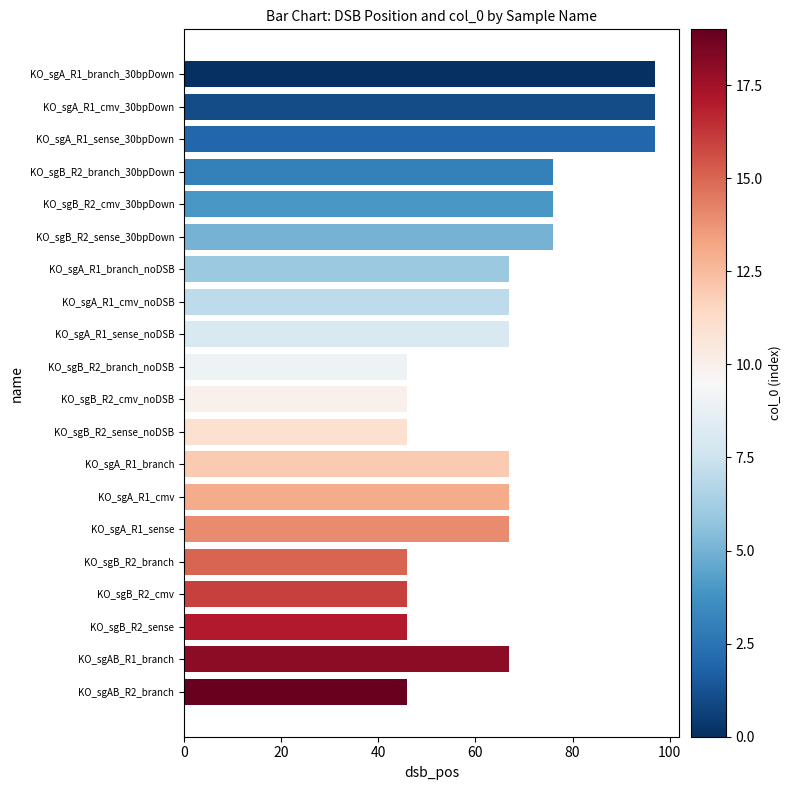

Reading top to bottom, list all the values displayed in this chart.

97	97	97	76	76	76	67	67	67	46	46	46	67	67	67	46	46	46	67	46